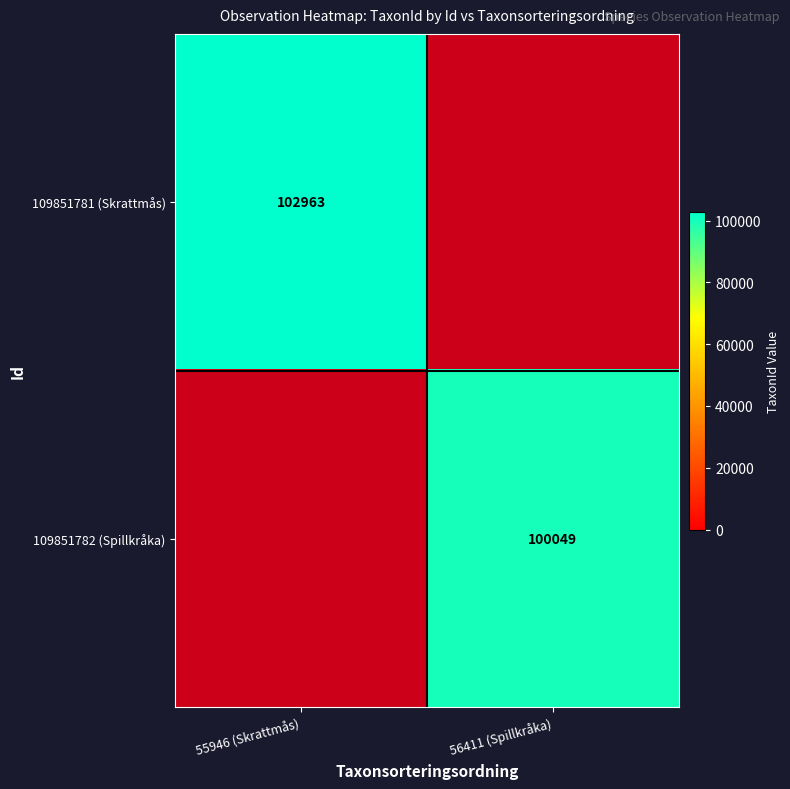

Count the number of categories in the chart.

2